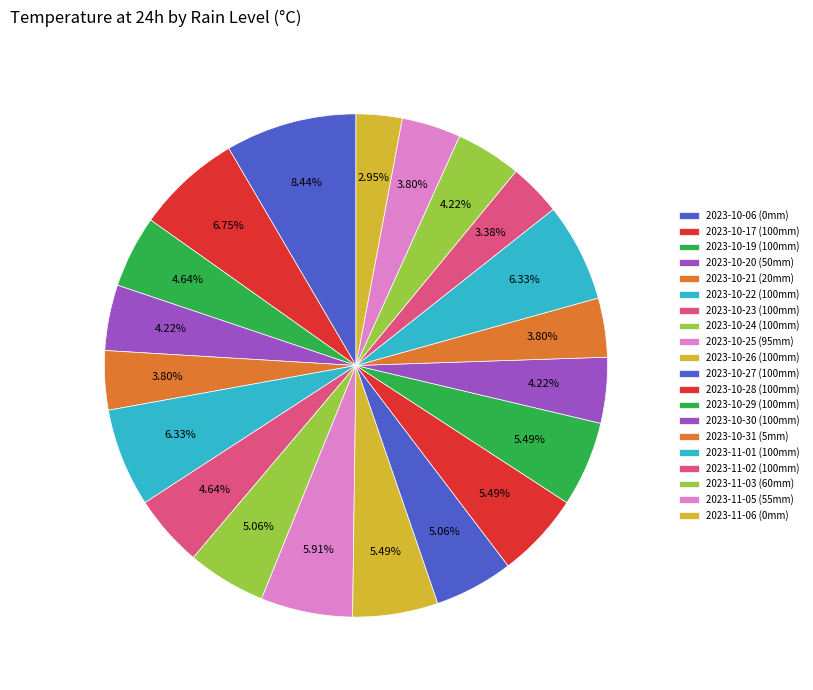

Count the number of slices in the pie.

20